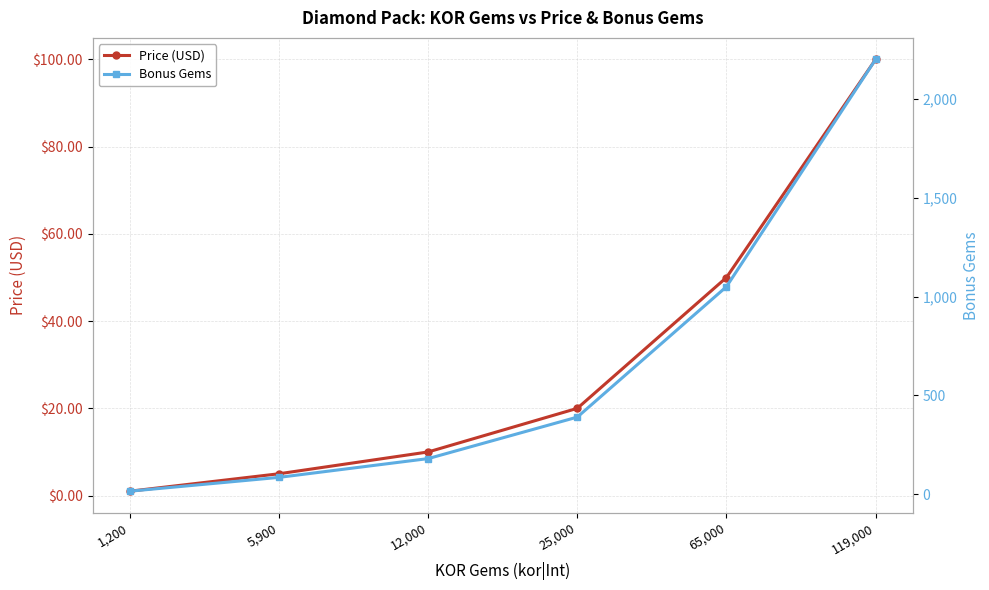

List the labels in order of Price (USD) value, largest first.

119,000, 65,000, 25,000, 12,000, 5,900, 1,200